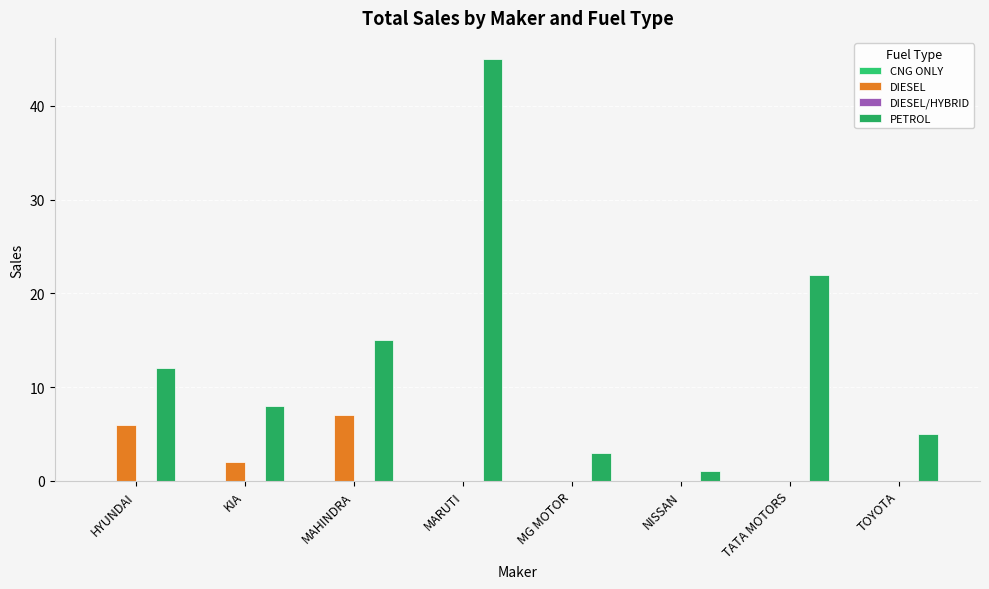

What is the total value across all series at HYUNDAI?

18